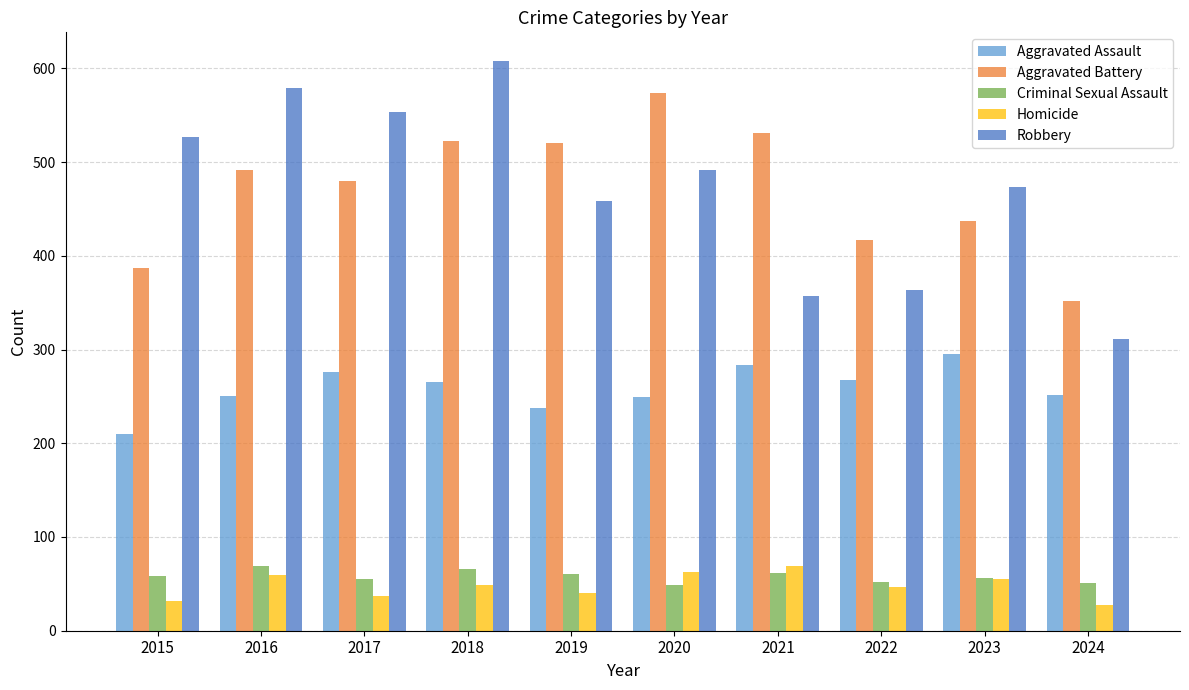

What is the maximum value shown in the chart?

608